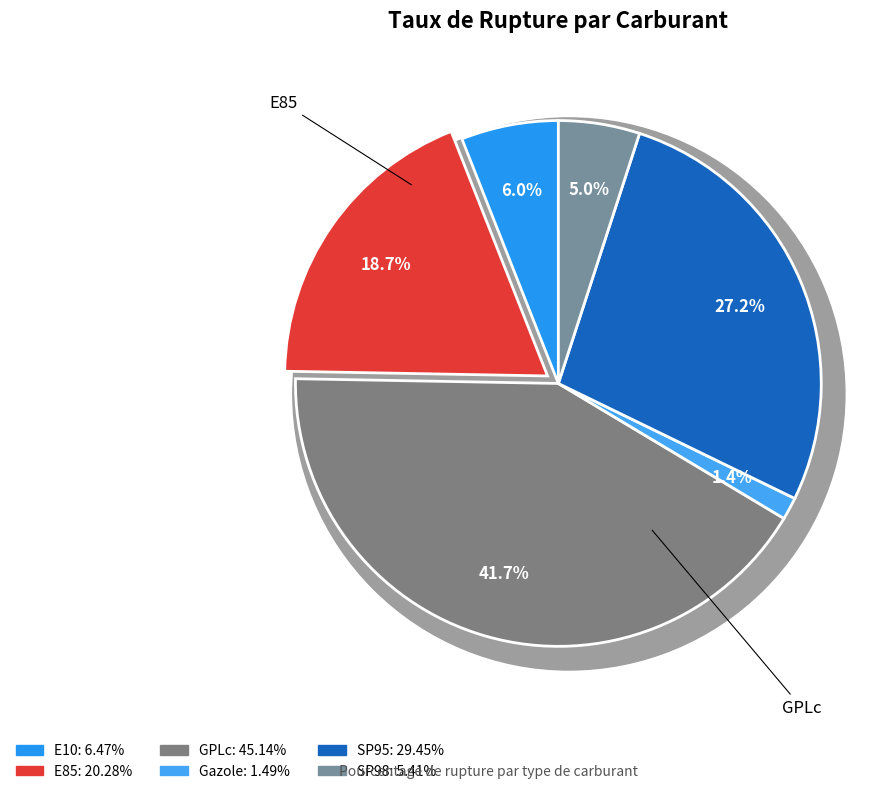

To the nearest percent, what is the difference between the E10 and Gazole slice percentages?

5%